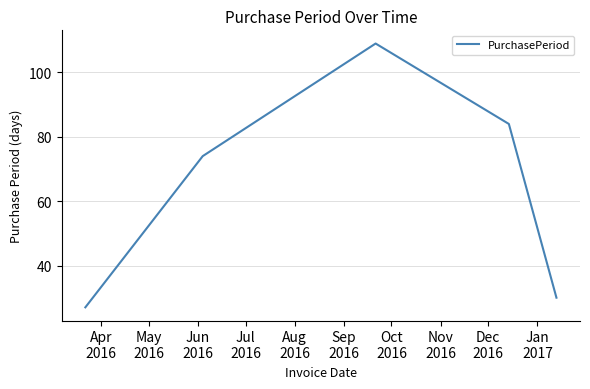

What is the maximum value shown in the chart?

109